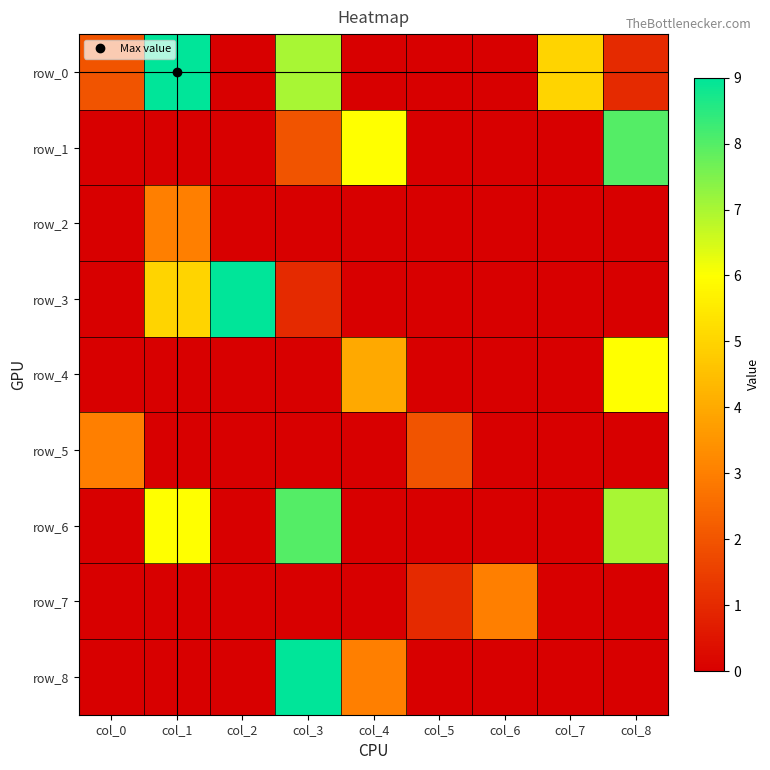

Reading right to left, transcribe all the data shown in this chart.

row_0: 1	5	0	0	0	7	0	9	2
row_1: 8	0	0	0	6	2	0	0	0
row_2: 0	0	0	0	0	0	0	3	0
row_3: 0	0	0	0	0	1	9	5	0
row_4: 6	0	0	0	4	0	0	0	0
row_5: 0	0	0	2	0	0	0	0	3
row_6: 7	0	0	0	0	8	0	6	0
row_7: 0	0	3	1	0	0	0	0	0
row_8: 0	0	0	0	3	9	0	0	0